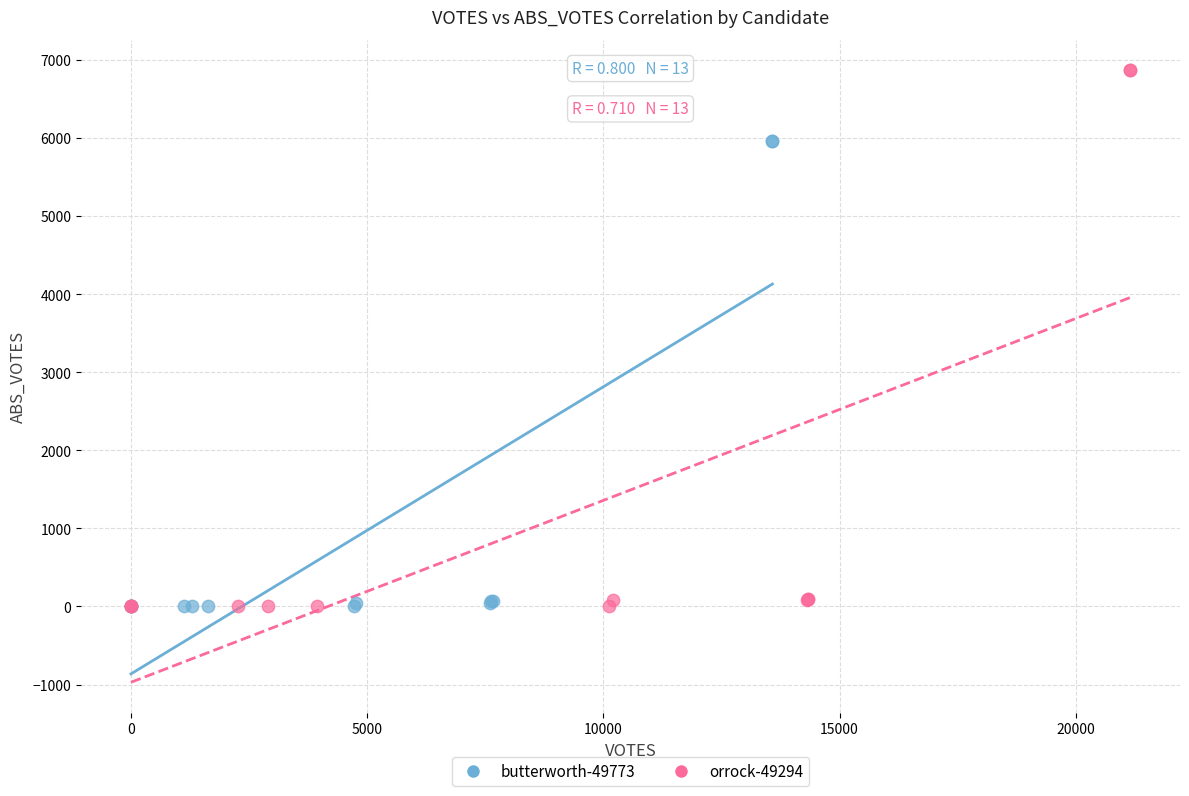

Which series has the largest Y range (max minus min)?

orrock-49294